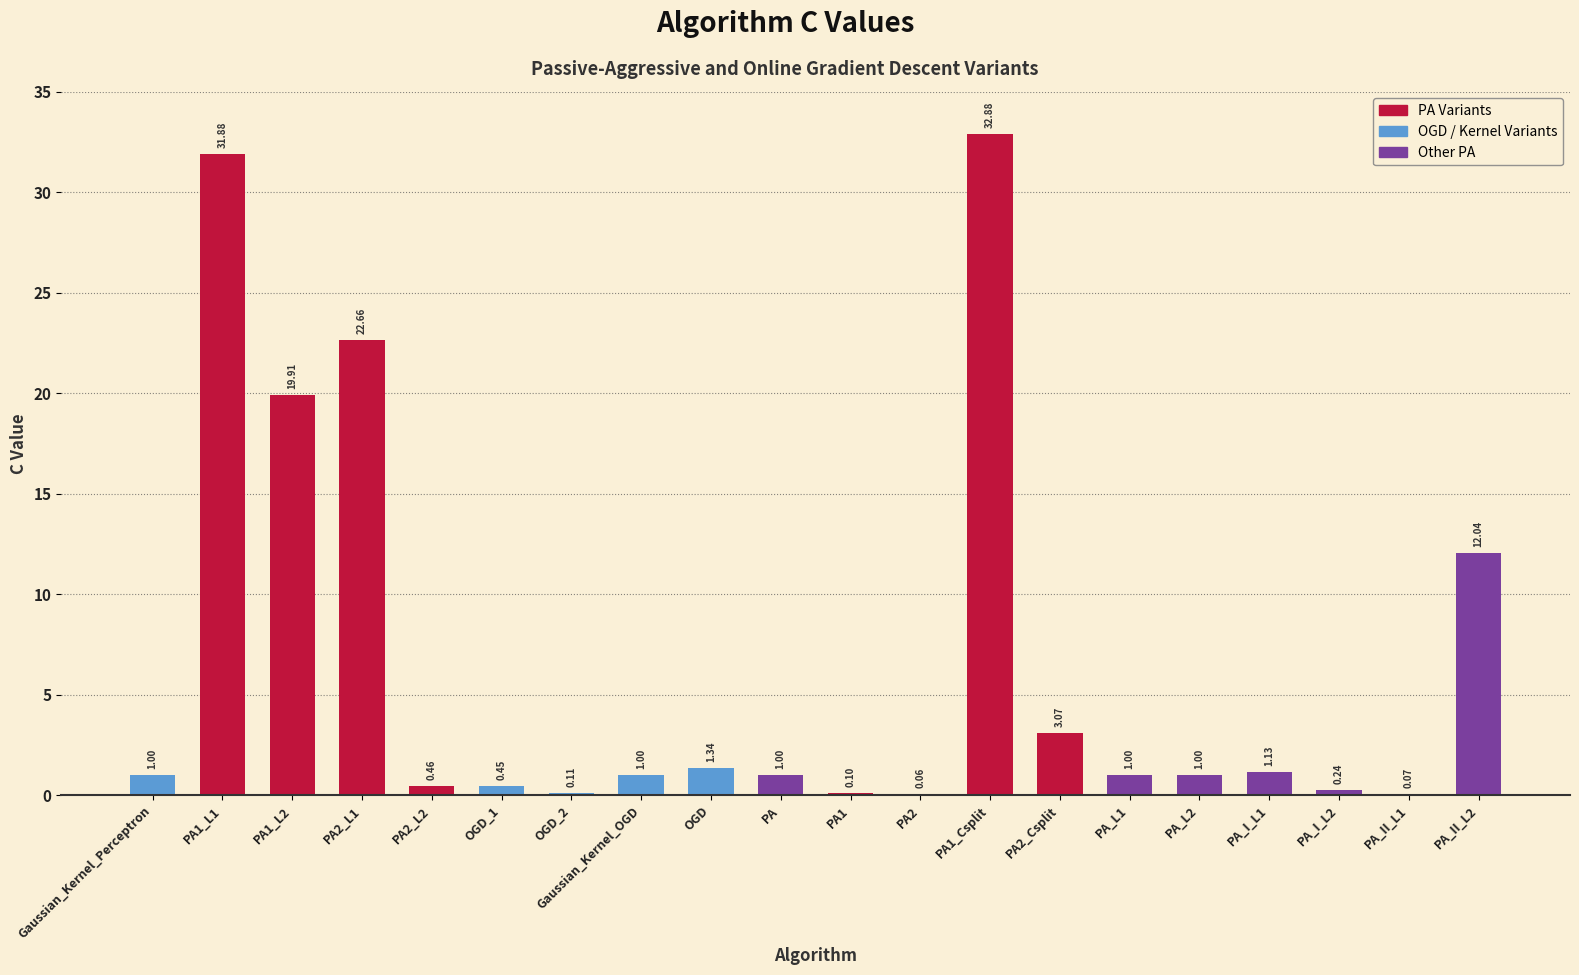

What is the average value?

6.6